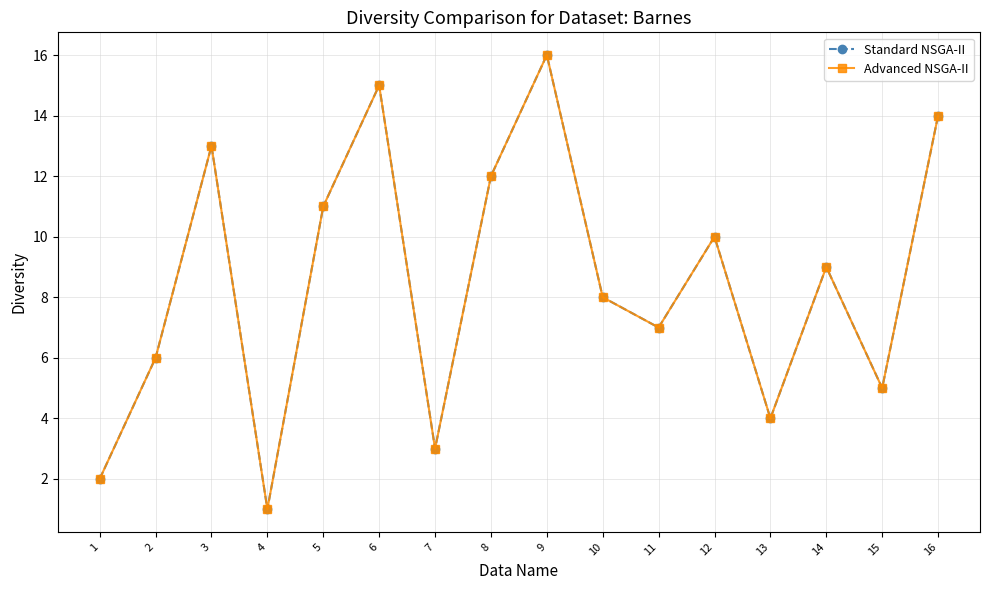

True or false: Advanced NSGA-II has more than 0 interior local peaks.

True